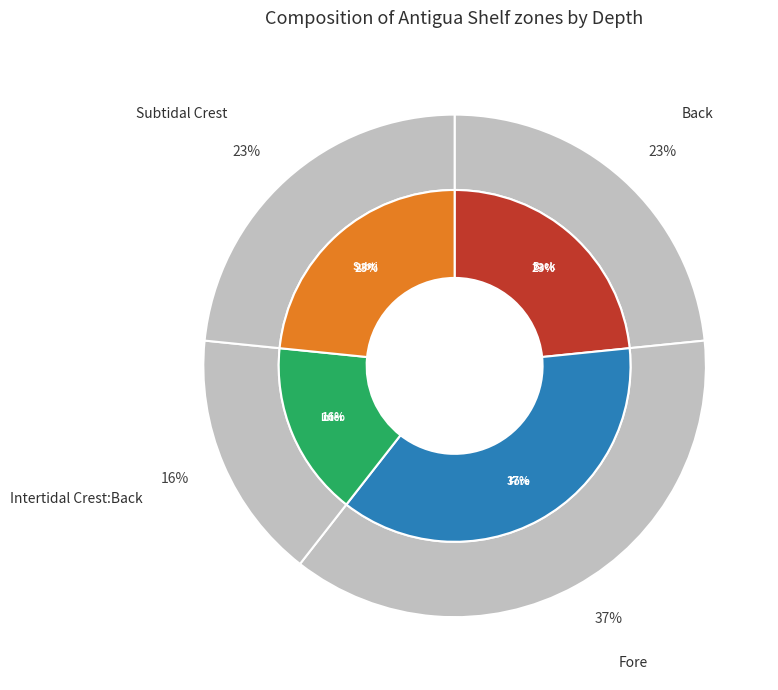

To the nearest percent, what portion does Subtidal Crest represent?

23%